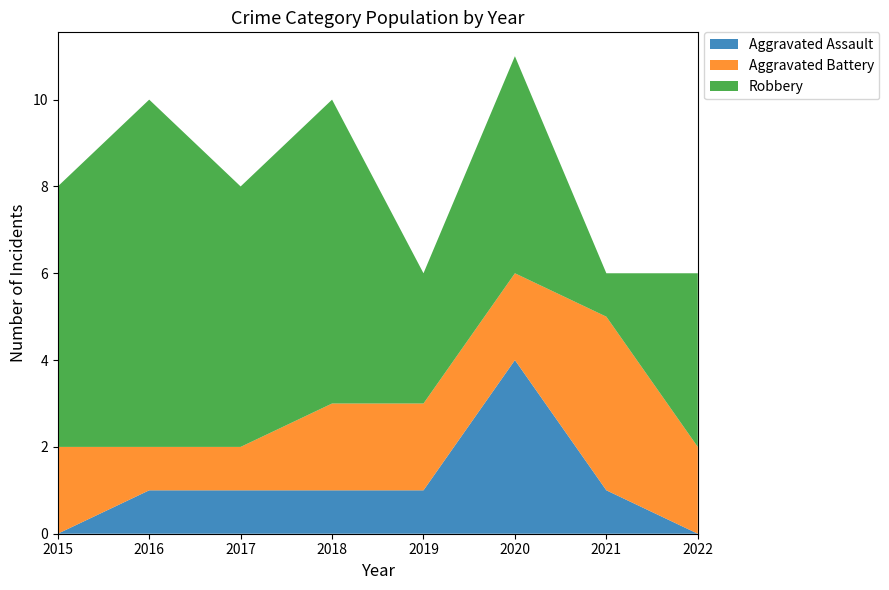

Reading left to right, transcribe all the data shown in this chart.

Aggravated Assault: 2015=0	2016=1	2017=1	2018=1	2019=1	2020=4	2021=1	2022=0
Aggravated Battery: 2015=2	2016=1	2017=1	2018=2	2019=2	2020=2	2021=4	2022=2
Robbery: 2015=6	2016=8	2017=6	2018=7	2019=3	2020=5	2021=1	2022=4